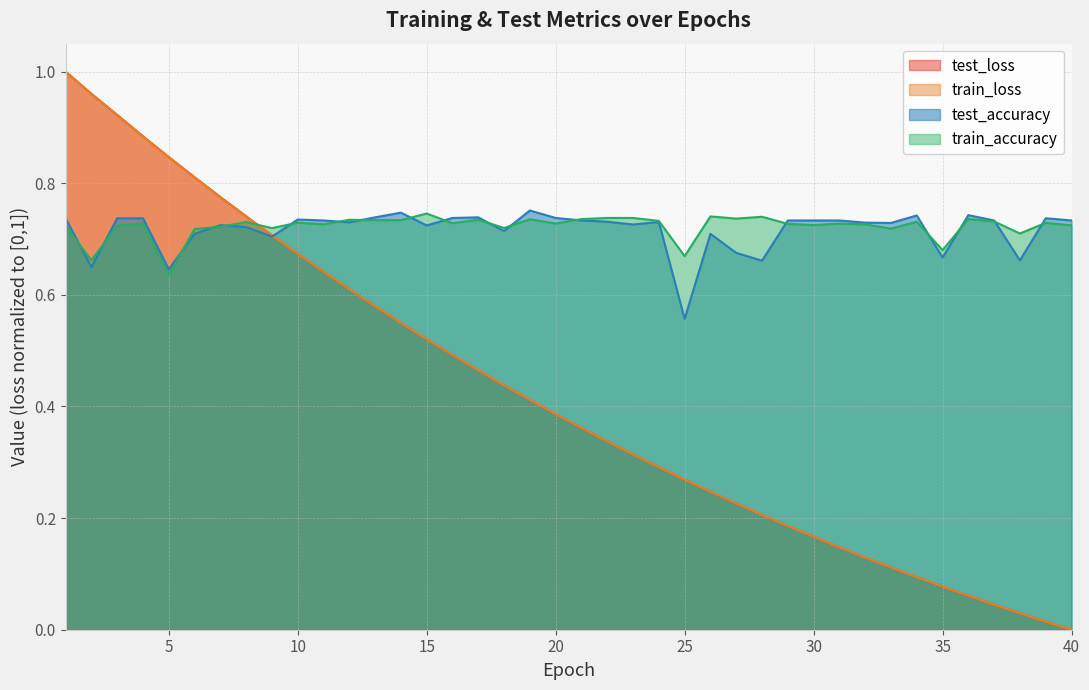

Rank the categories by test_loss value from lowest to highest.

40, 39, 38, 37, 36, 35, 34, 33, 32, 31, 30, 29, 28, 27, 26, 25, 24, 23, 22, 21, 20, 19, 18, 17, 16, 15, 14, 13, 12, 11, 10, 9, 8, 7, 6, 5, 4, 3, 2, 1